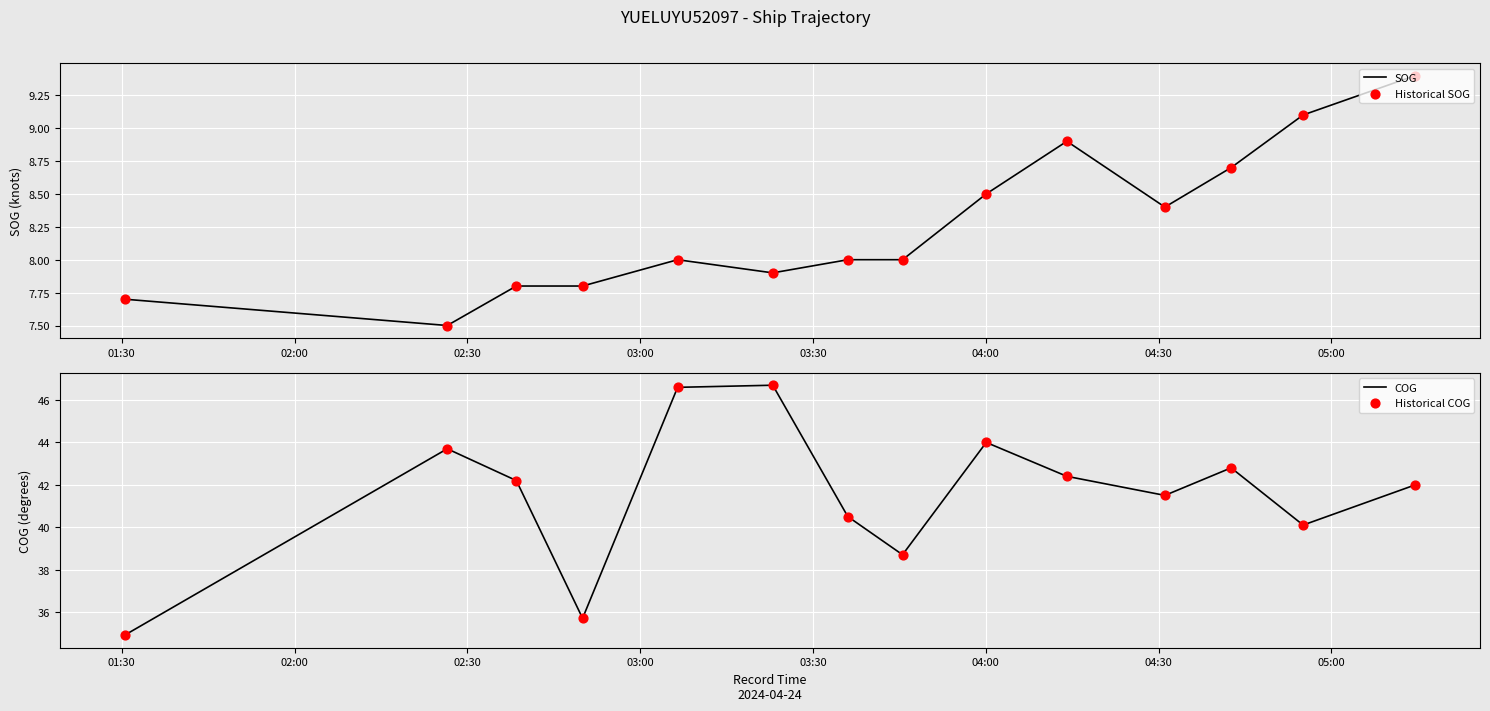

What is the highest value of the SOG series?

9.4